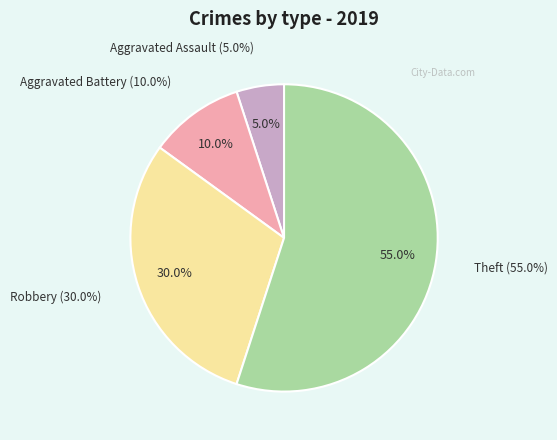

Which slice is the smallest?

Aggravated Assault